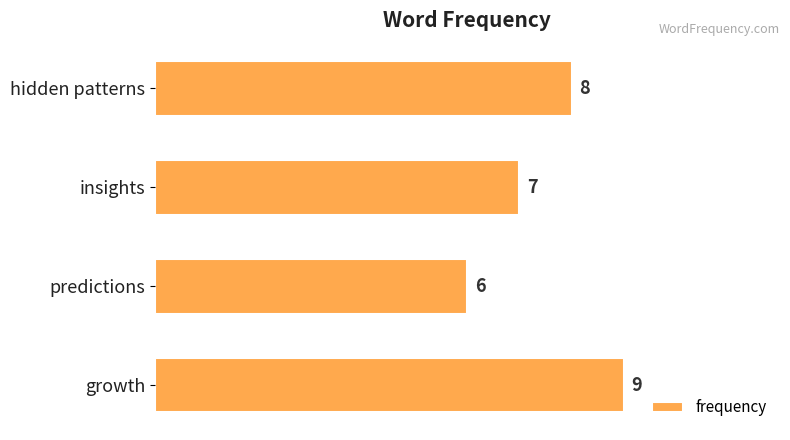

Are the bars grouped side by side (vs. stacked)?

No